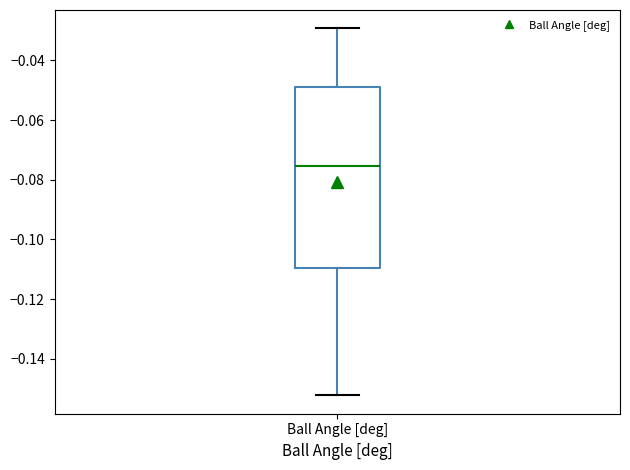

Transcribe this box plot: give where the median line is, the range the box spans, and where the two whiskers end, as read against the y-axis. The values are not printed on the chart, so give them approximately, as read against the axis.

median -0.076, box -0.110 to -0.048, whiskers -0.152 to -0.030